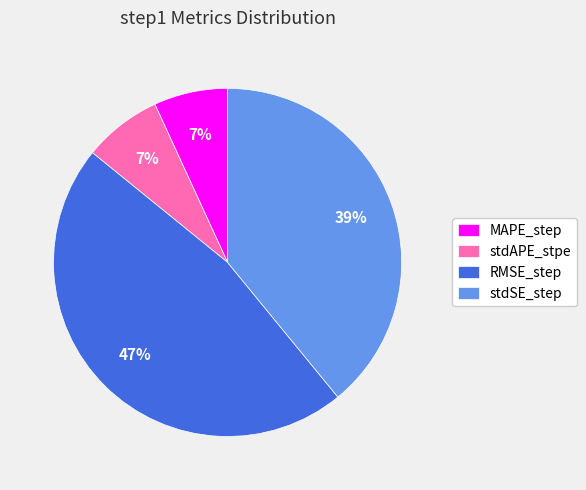

To the nearest percent, what portion does MAPE_step represent?

7%